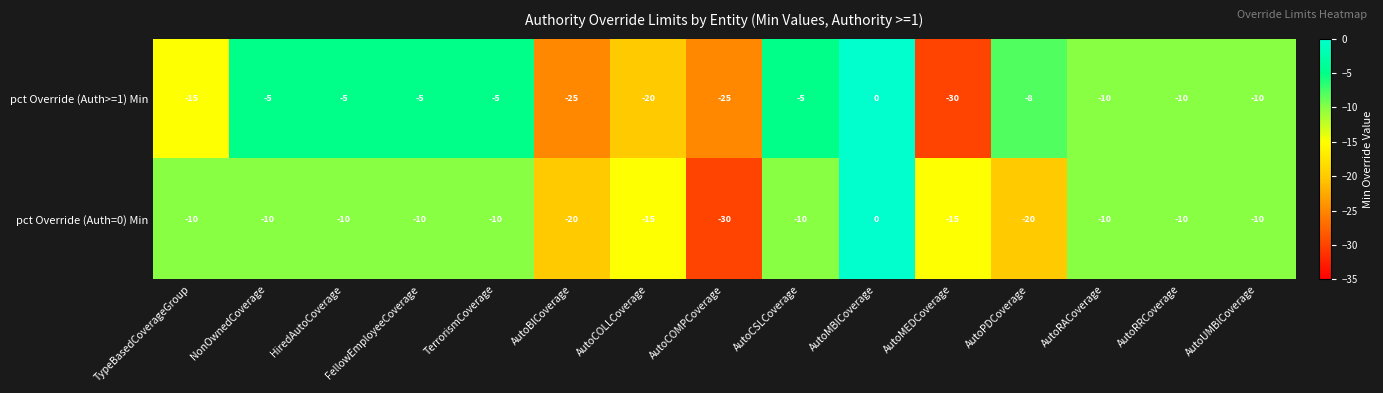

The pct Override (Auth>=1) Min series shows 13 at AutoMBICoverage. True or false?

False